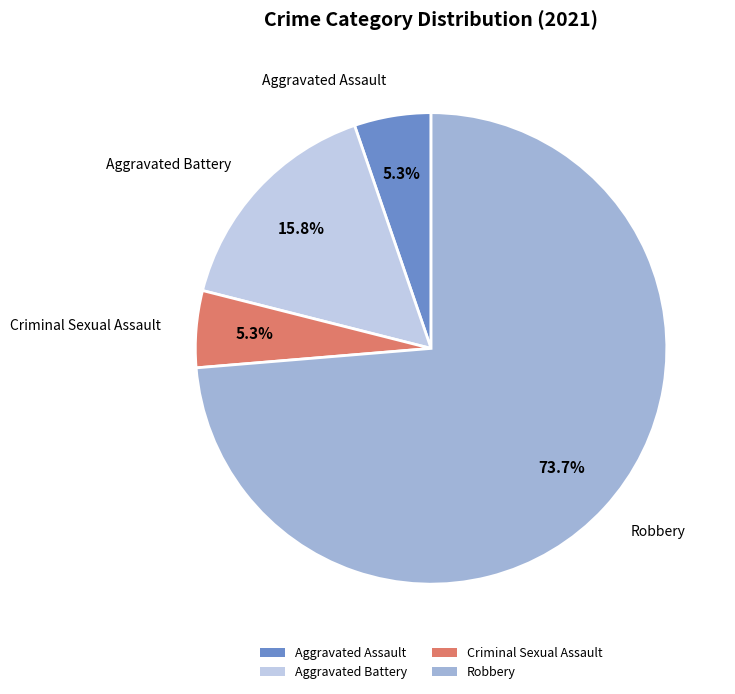

How many slices are in this pie chart?

4